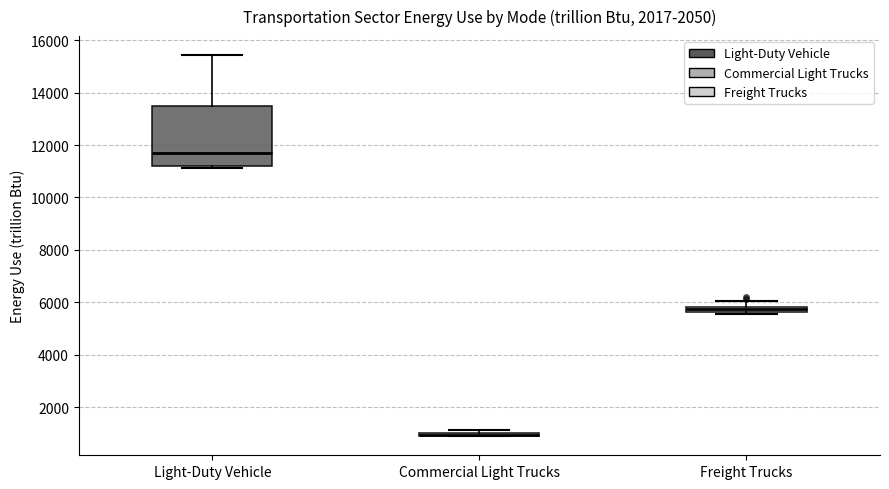

Where does the upper whisker of the box for Light-Duty Vehicle end on the y-axis? The values are not printed on the chart, so give them approximately, as read against the axis.

15400